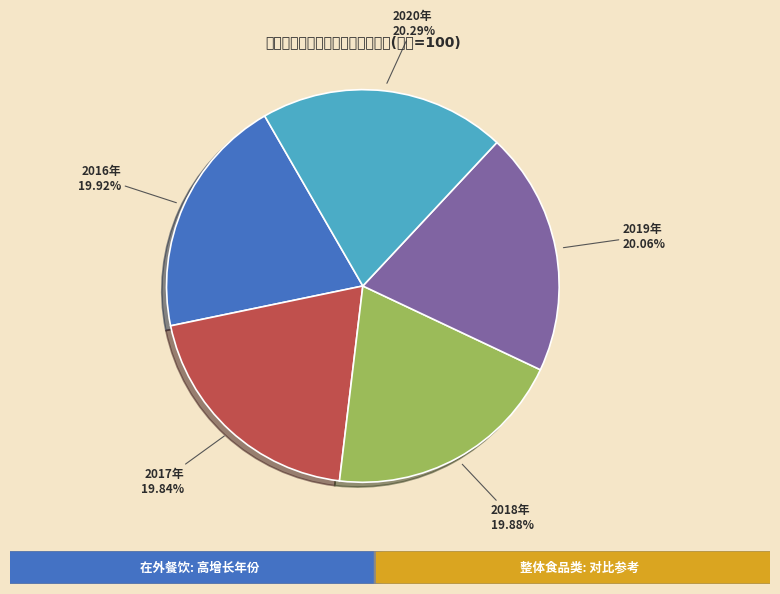

Is it true that 2019年 is 20% of the pie?

True